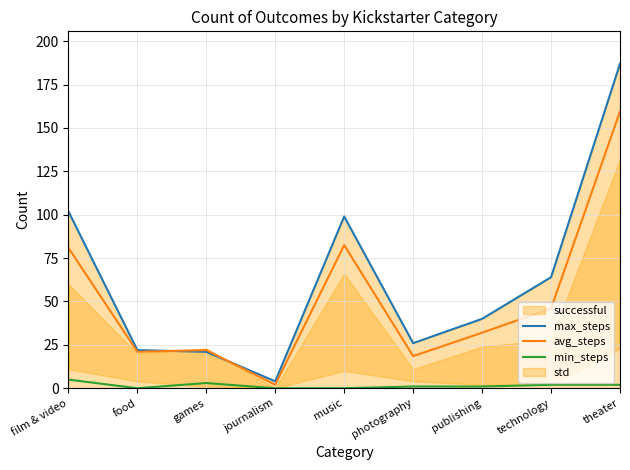

At how many categories does at least one series exceed 164?

1